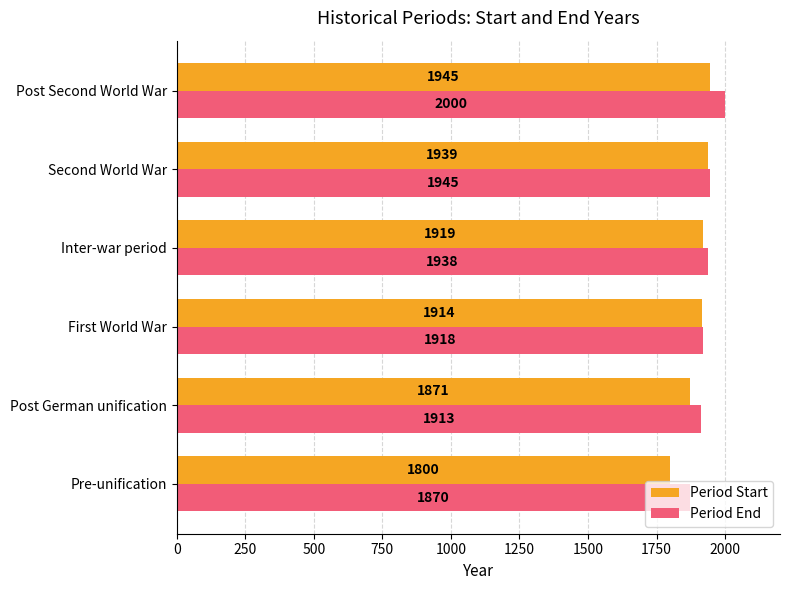

How many values in the Period End series are below 1938?

3